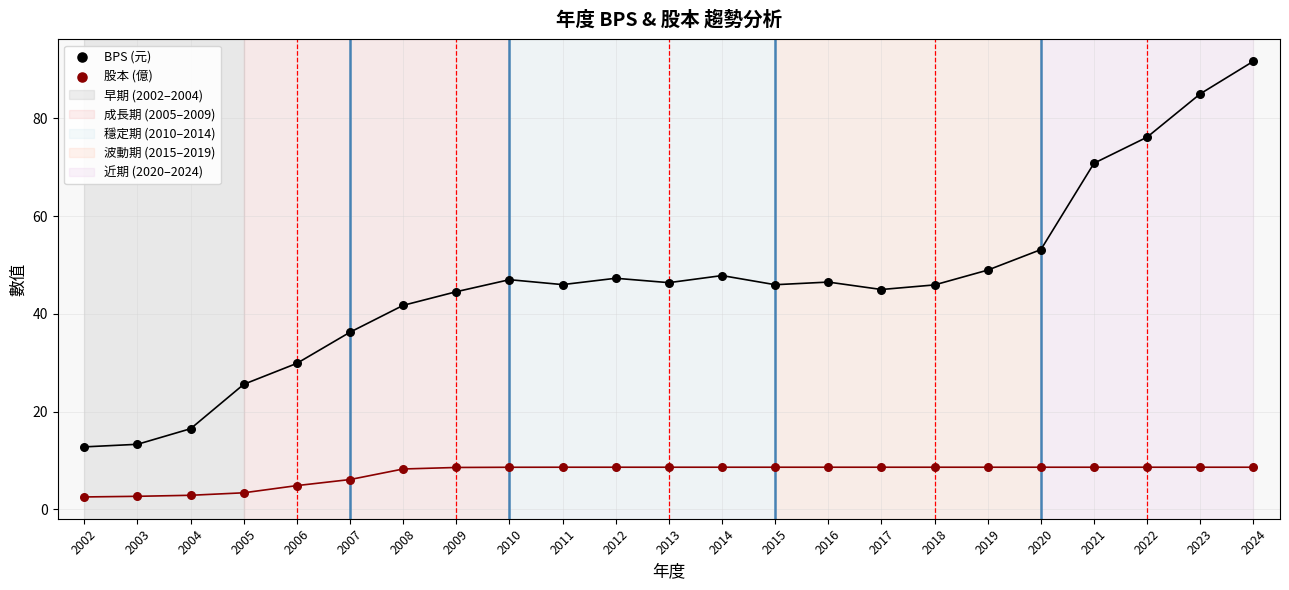

Across all data points, what is the range of X values (max minus min)?

22.0